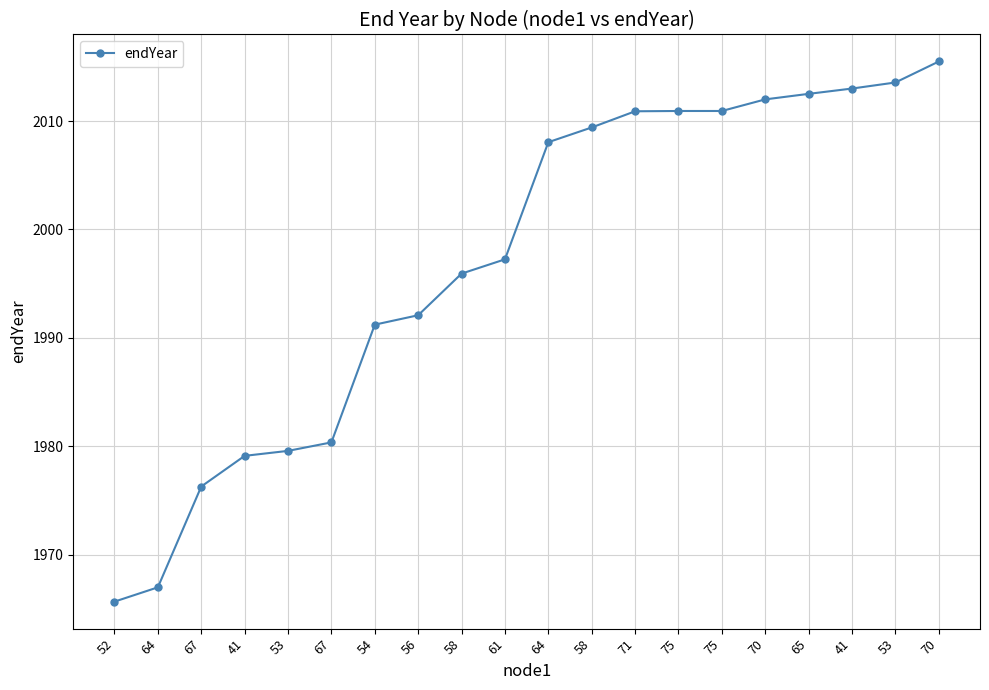

How many data points does each series have?

20